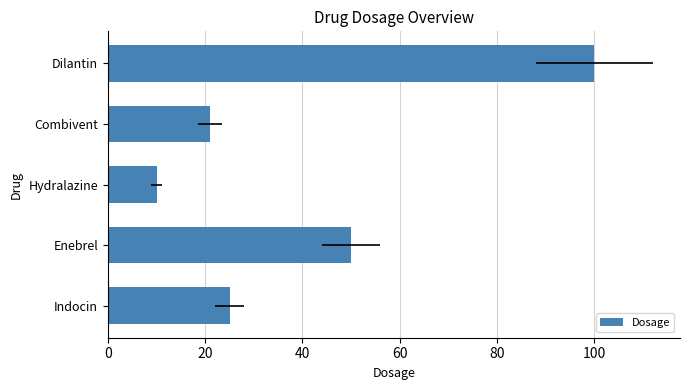

Are the bars grouped side by side (vs. stacked)?

No